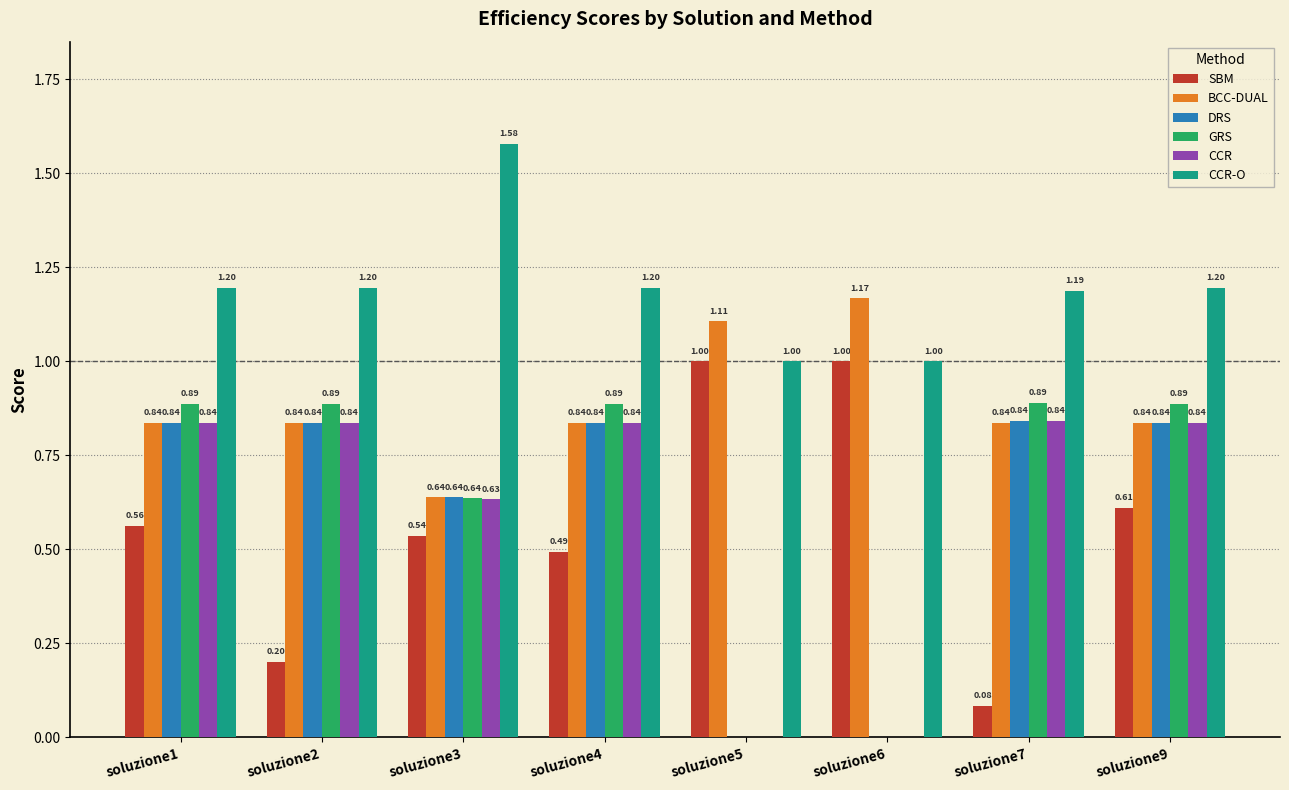

Is the value of SBM at soluzione4 greater than the value of BCC-DUAL at soluzione5?

No